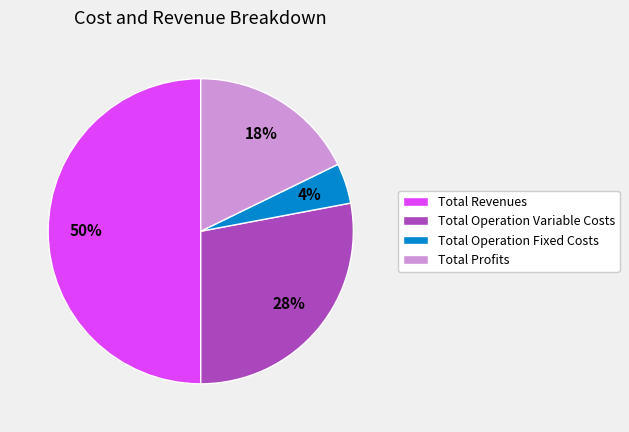

How many segments does this pie chart have?

4